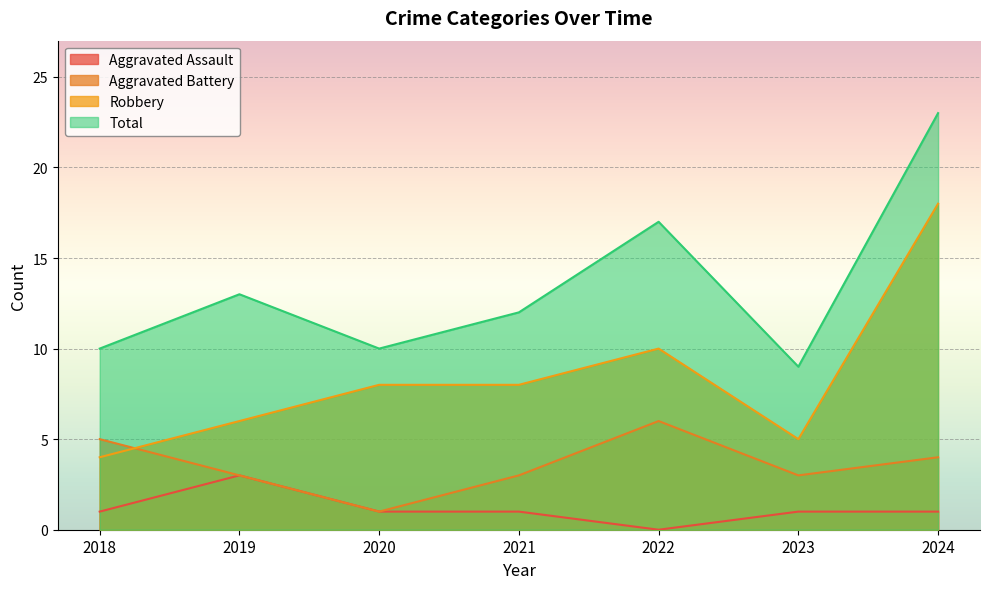

List the series in order of their overall mean, highest first.

Total, Robbery, Aggravated Battery, Aggravated Assault